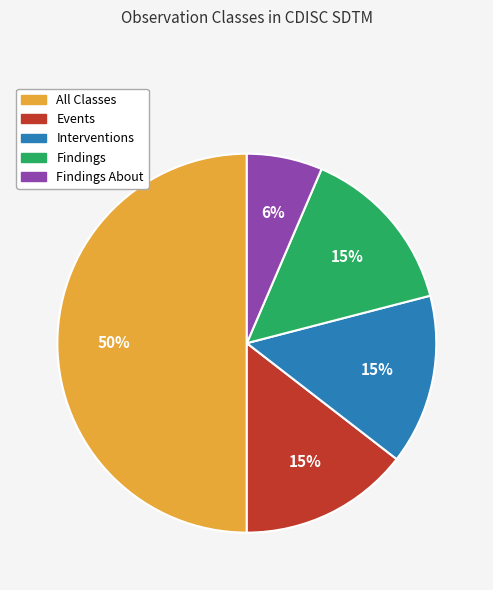

To the nearest percent, what is the average slice percentage?

20%